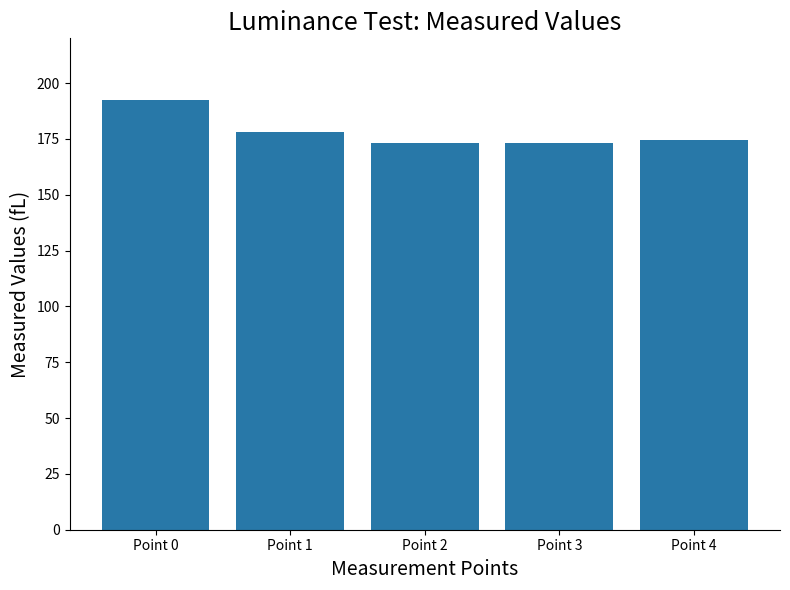

Reading right to left, transcribe all the data shown in this chart.

174.6	173.3	173.3	178.1	192.2